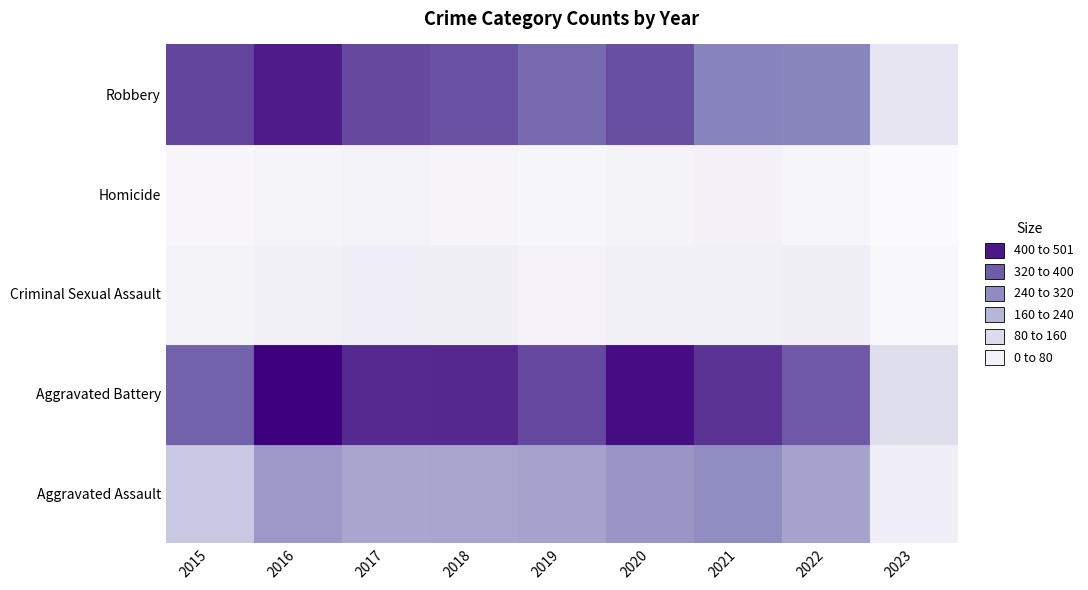

The Criminal Sexual Assault series shows 40 at 2019. True or false?

True